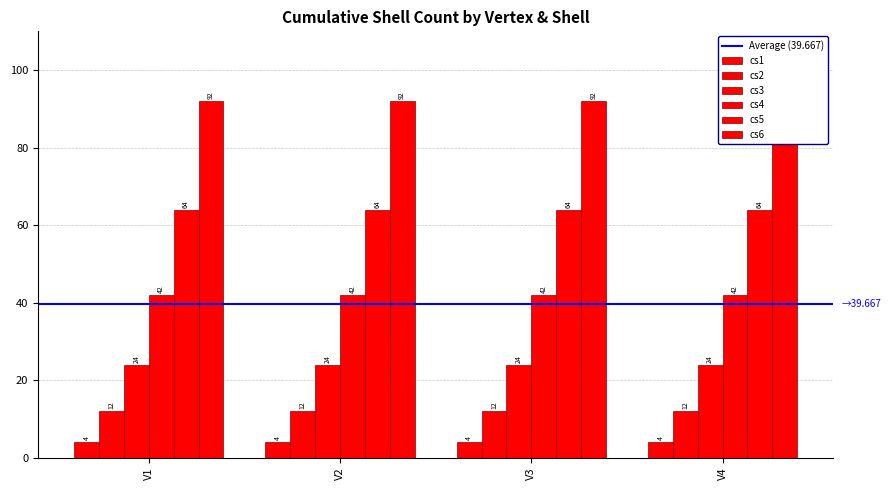

What is the minimum value shown in the chart?

4